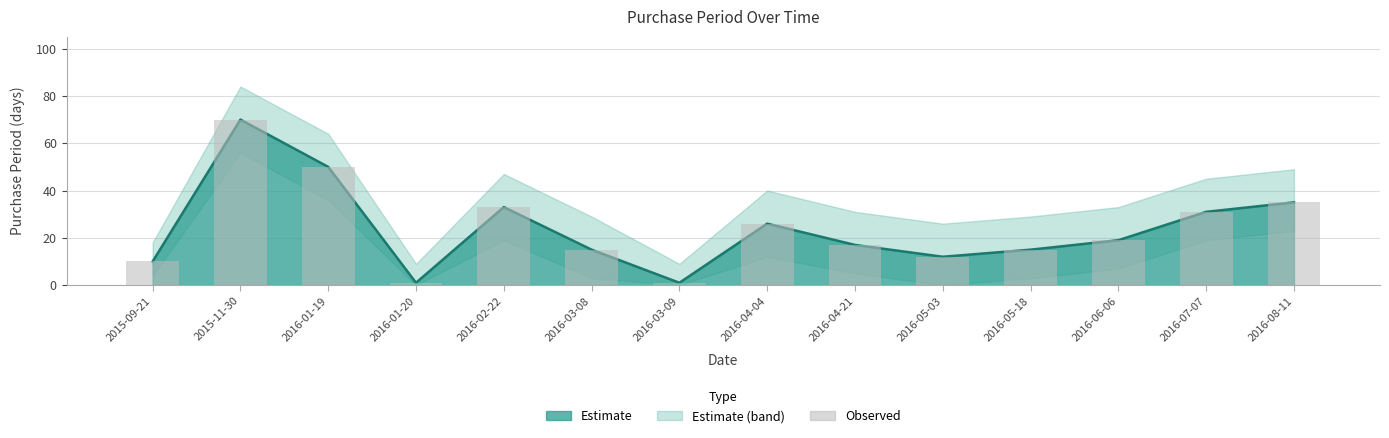

Where is the data nearest to the value 35?

2016-08-11